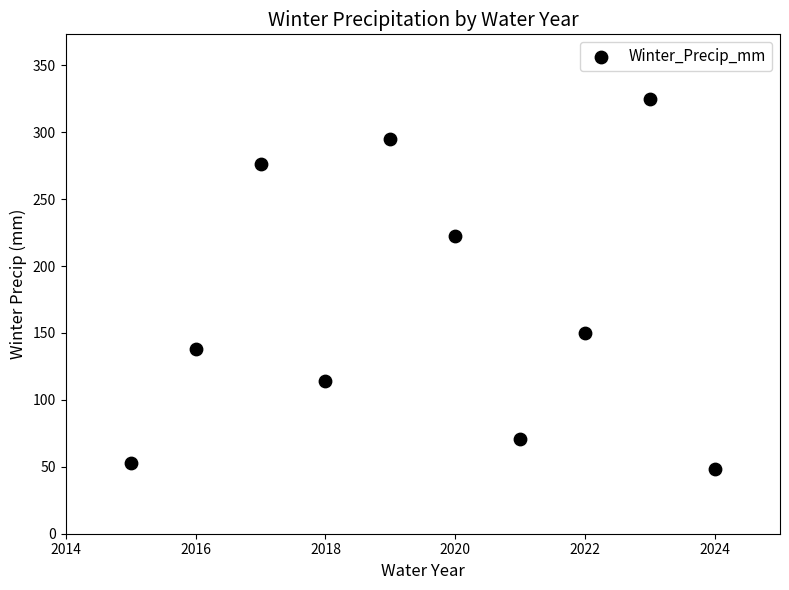

What is the average X value?

2019.5